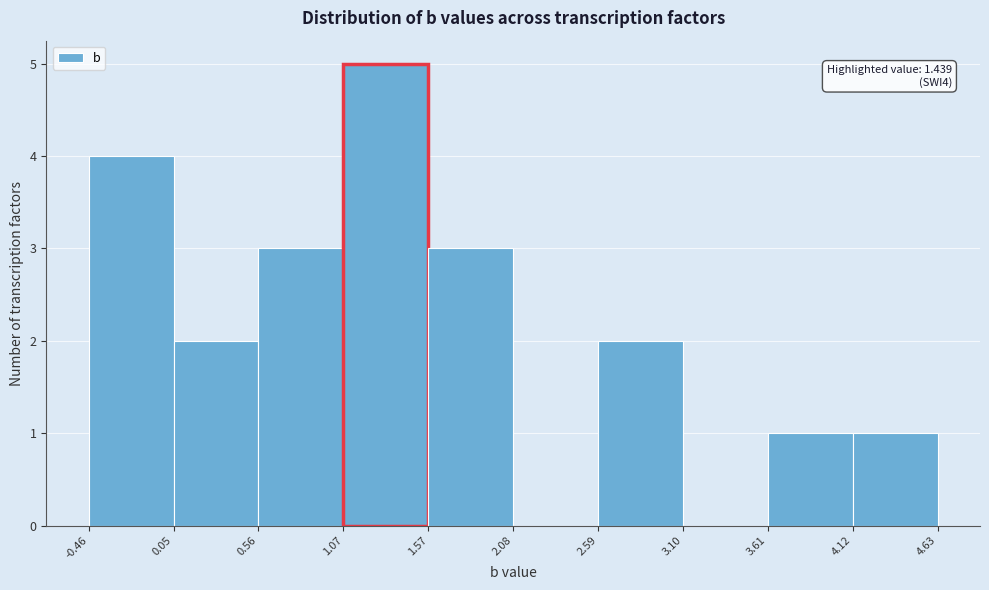

Over which range of the x-axis is the bar tallest?

1.07 to 1.57